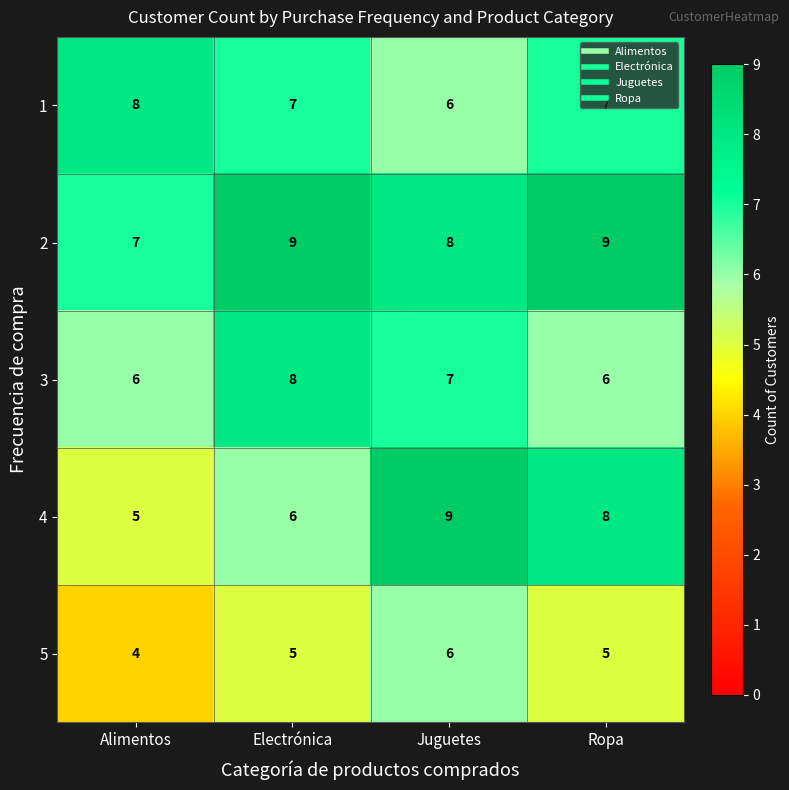

Count the number of data series in this chart.

5